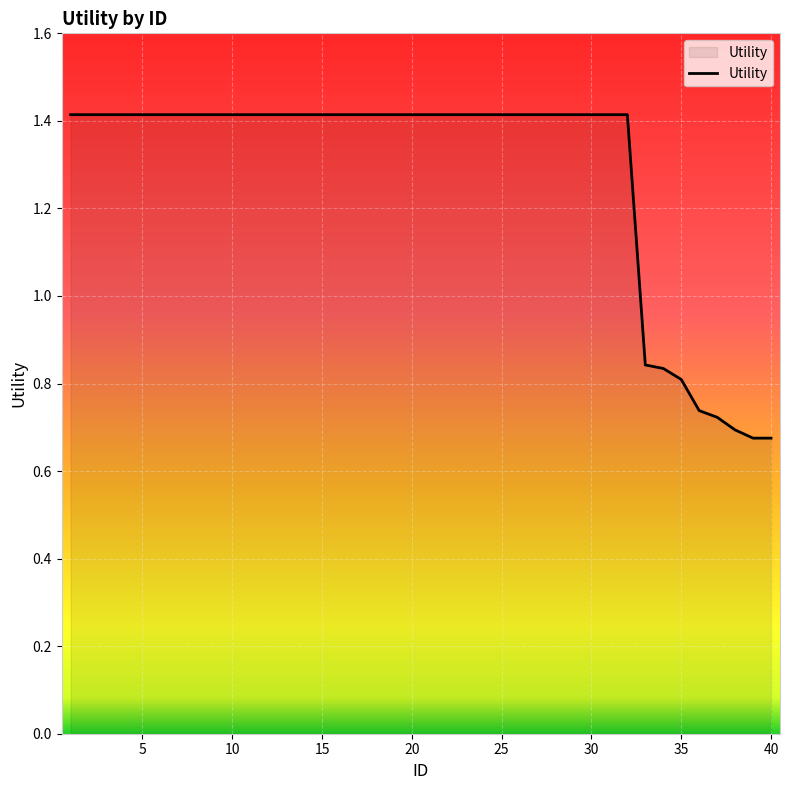

What is the maximum value shown in the chart?

1.4